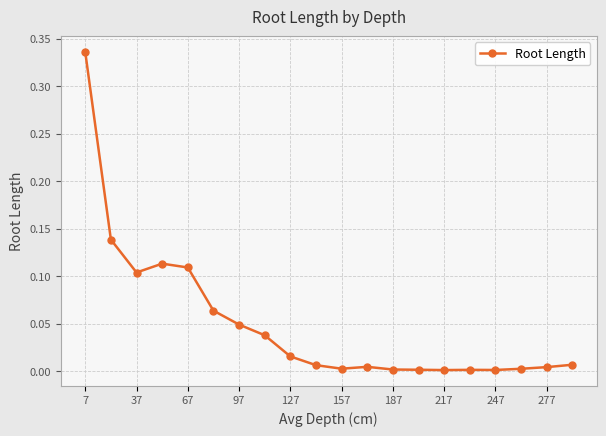

What is the sum of all values?

1.0